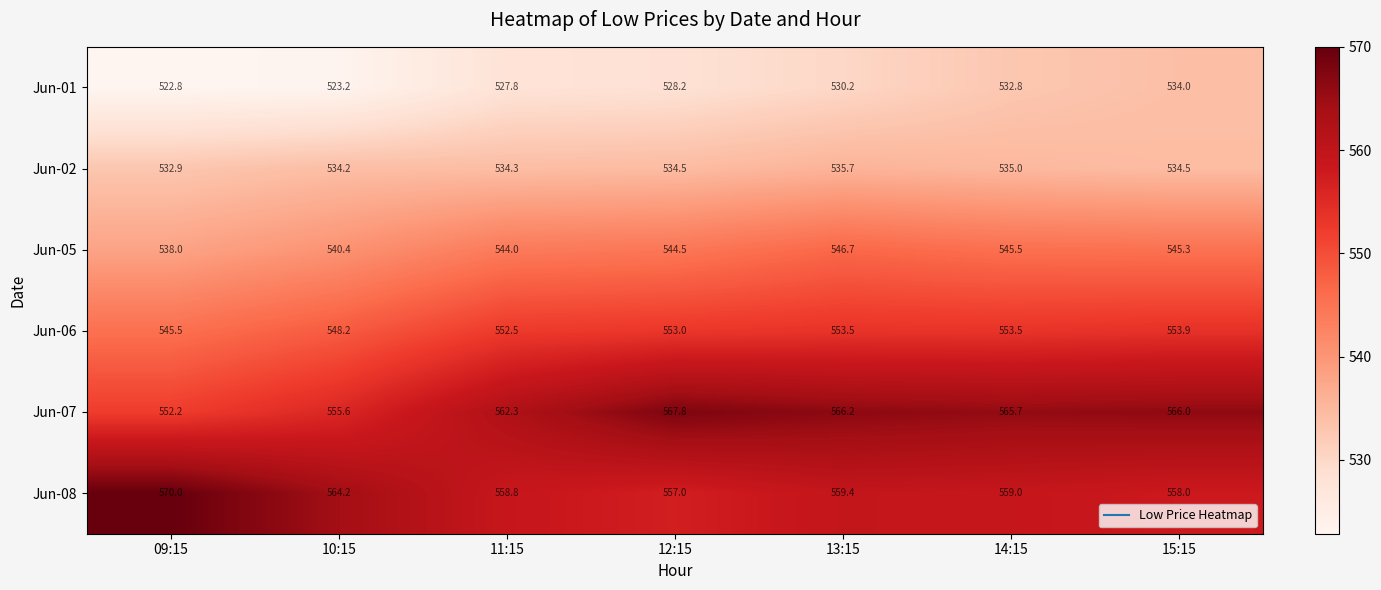

Between 10:15 and 15:15, which series saw the biggest shift?

Jun-01